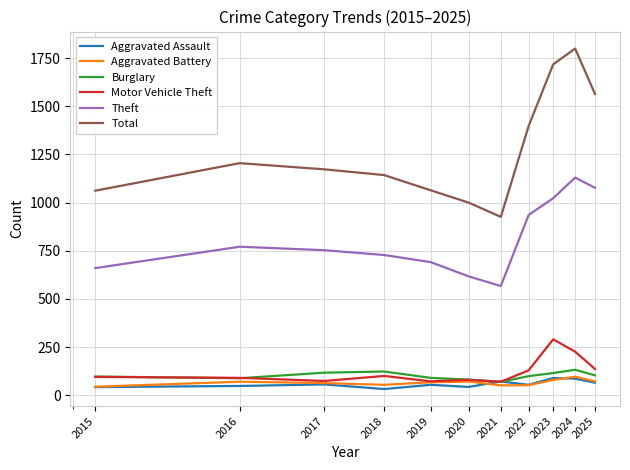

Which series has the widest spread of values?

Total